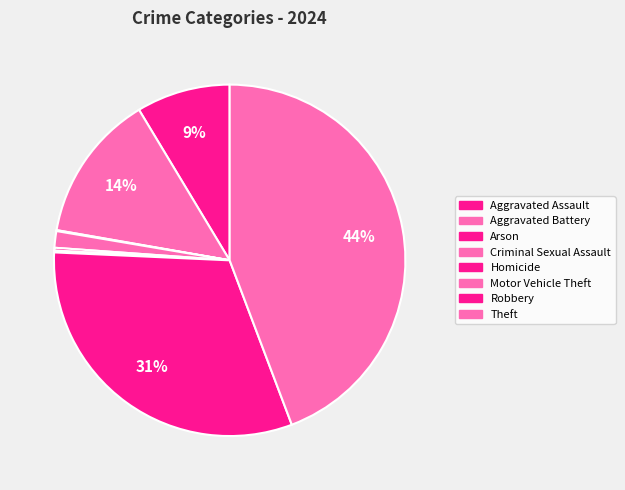

Is there a majority slice in this chart?

No